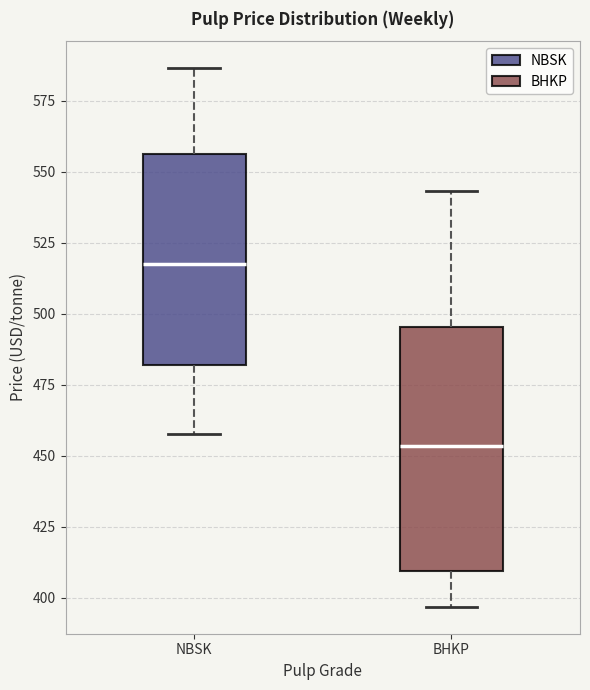

Reading left to right, read every box against the y-axis: the position of its median line, the range the box covers, and the ends of its whiskers. The values are not printed on the chart, so give them approximately, as read against the axis.

NBSK: median 520, box 480 to 555, whiskers 460 to 585
BHKP: median 455, box 410 to 495, whiskers 395 to 545